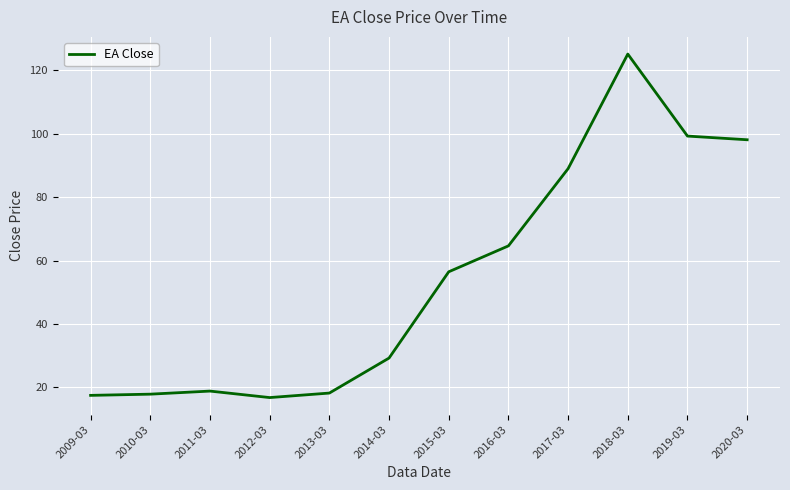

The chart shows a value of 98.0 at 2020-03. True or false?

True